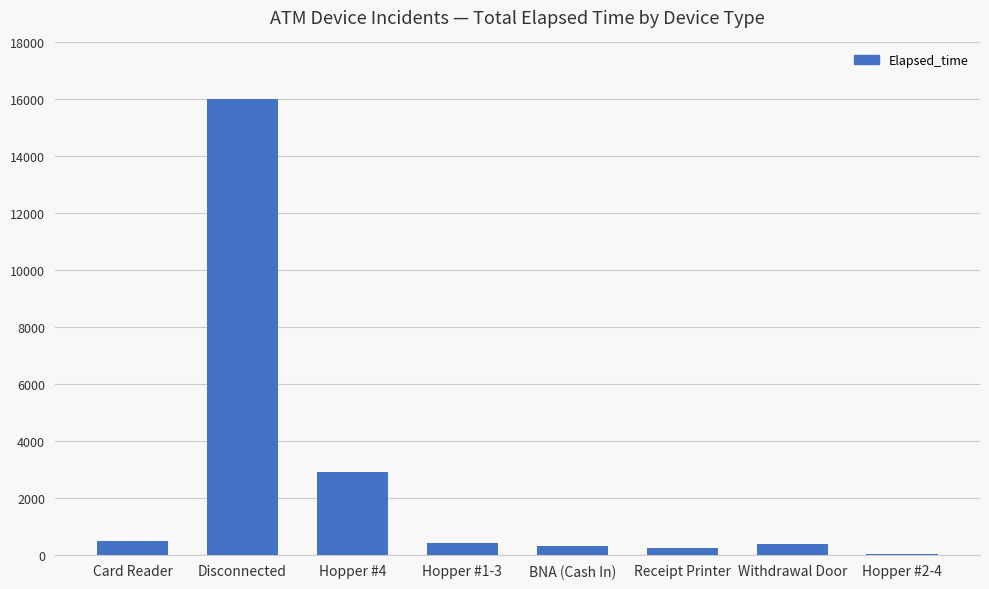

What is the greatest value displayed?

16020